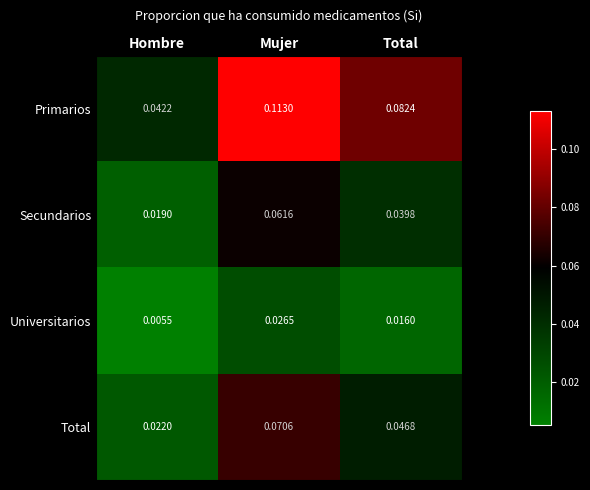

Between Mujer and Total, which series saw the biggest shift?

Primarios